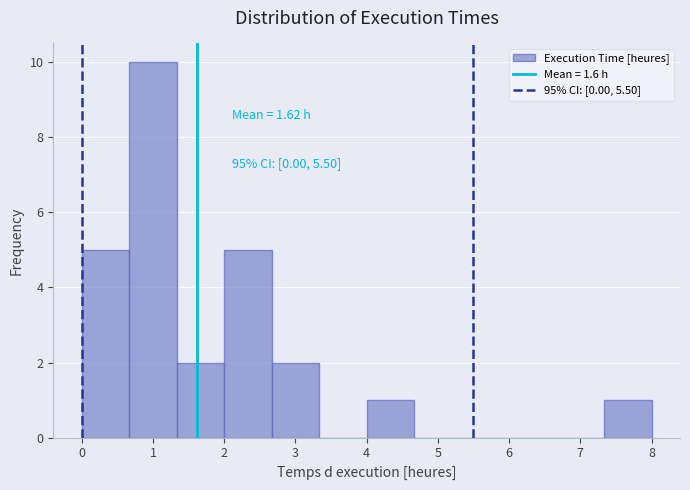

Over which range of the x-axis is the bar tallest?

0.7 to 1.3